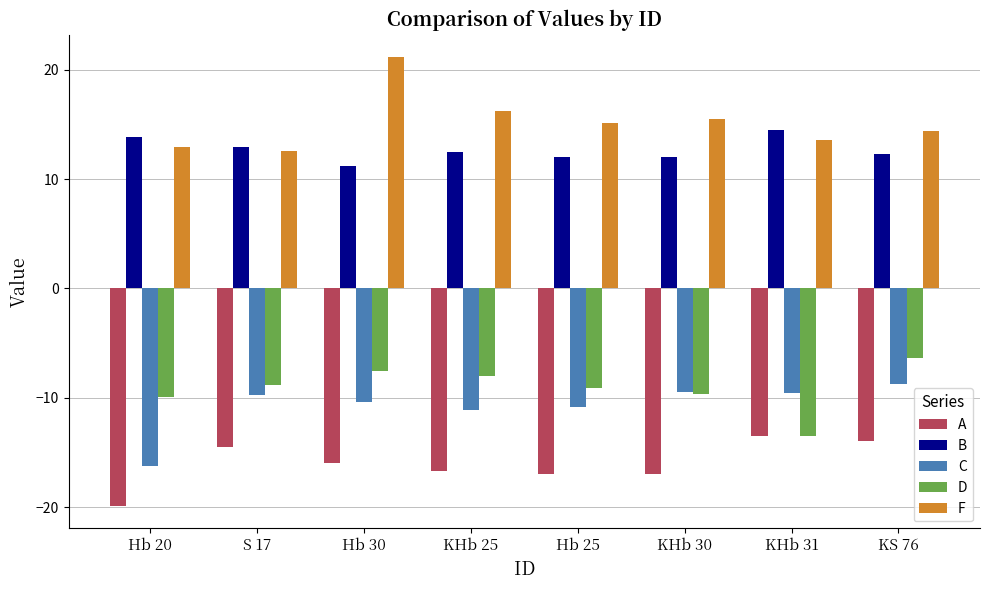

What is the highest value of the B series?

14.5